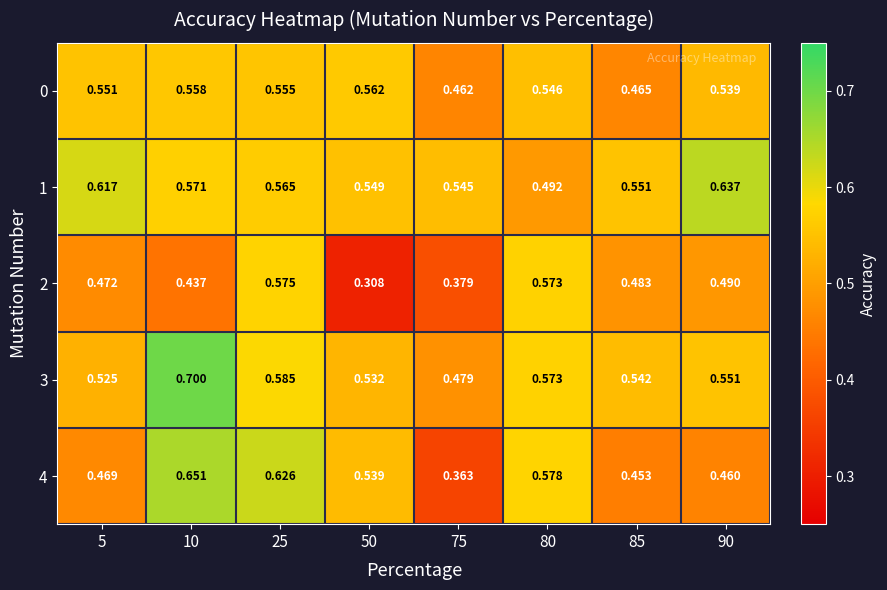

Which series has the largest total across all categories?

1